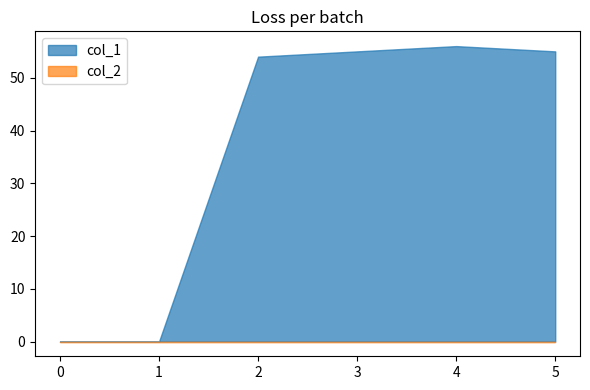

What is the maximum value shown in the chart?

56